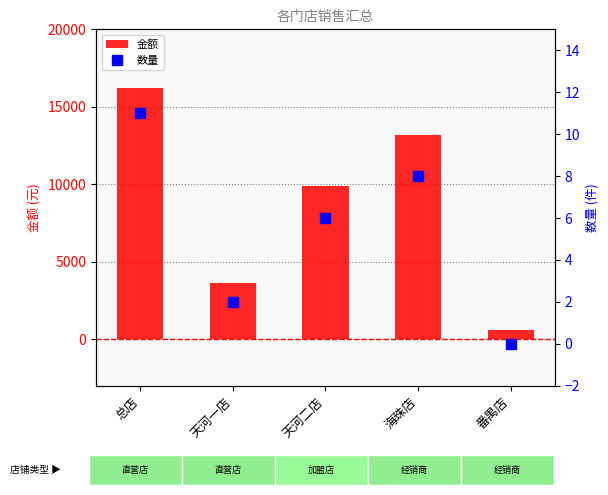

What are all the series names shown in the legend?

金额, 数量